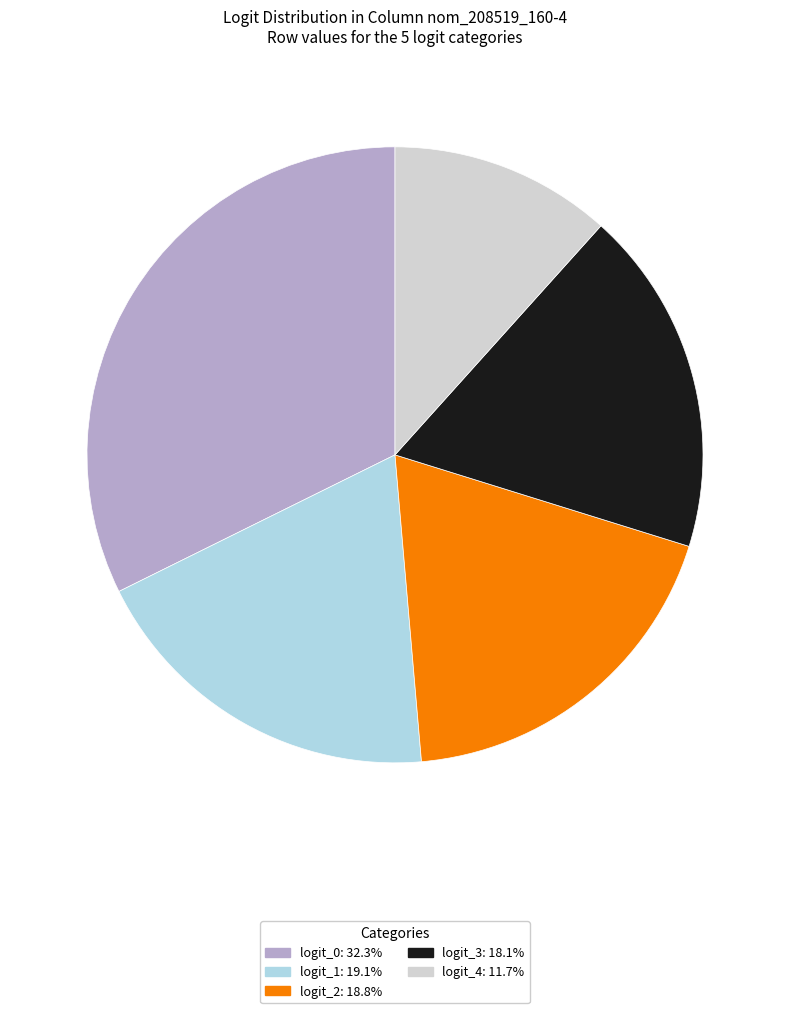

Is logit_0 the majority of the pie?

No